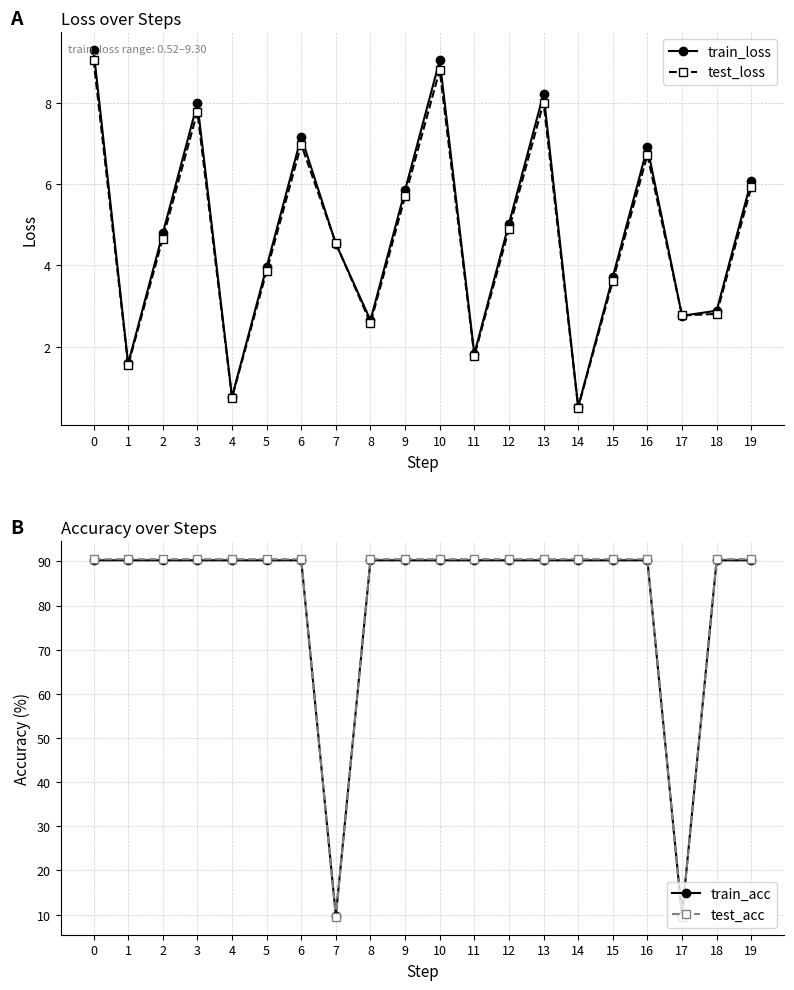

Reading left to right, extract all data points from this chart.

train_loss: 0=9.3	1=1.6	2=4.8	3=8.0	4=0.8	5=4.0	6=7.2	7=4.5	8=2.7	9=5.8	10=9.0	11=1.8	12=5.0	13=8.2	14=0.5	15=3.7	16=6.9	17=2.8	18=2.9	19=6.1
test_loss: 0=9.1	1=1.5	2=4.7	3=7.8	4=0.7	5=3.9	6=7.0	7=4.5	8=2.6	9=5.7	10=8.8	11=1.8	12=4.9	13=8.0	14=0.5	15=3.6	16=6.7	17=2.8	18=2.8	19=5.9
train_acc: 0=90.2	1=90.2	2=90.2	3=90.2	4=90.2	5=90.2	6=90.2	7=9.8	8=90.2	9=90.2	10=90.2	11=90.2	12=90.2	13=90.2	14=90.2	15=90.2	16=90.2	17=9.8	18=90.2	19=90.2
test_acc: 0=90.5	1=90.5	2=90.5	3=90.5	4=90.5	5=90.5	6=90.5	7=9.5	8=90.5	9=90.5	10=90.5	11=90.5	12=90.5	13=90.5	14=90.5	15=90.5	16=90.5	17=9.5	18=90.5	19=90.5